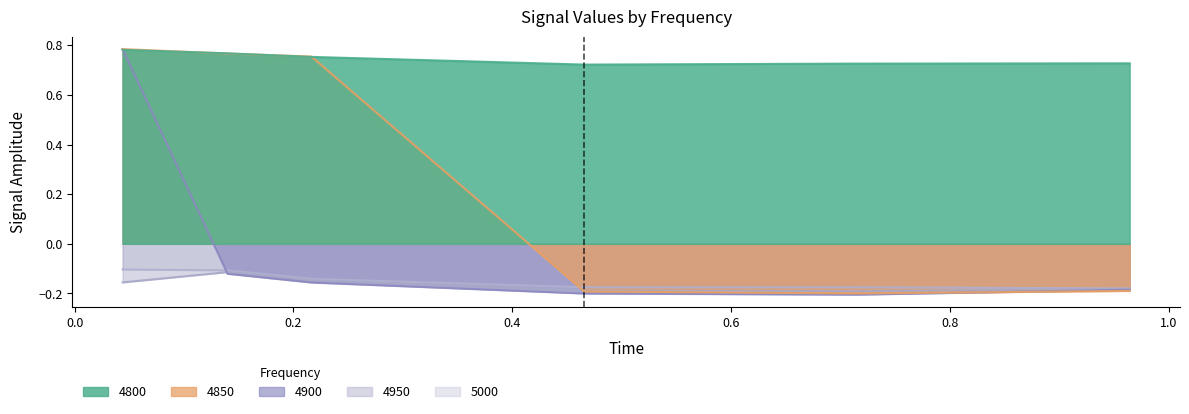

Is the value of 4850 at 0.7150684931506849 greater than the value of 5000 at 0.1397260273972603?

No